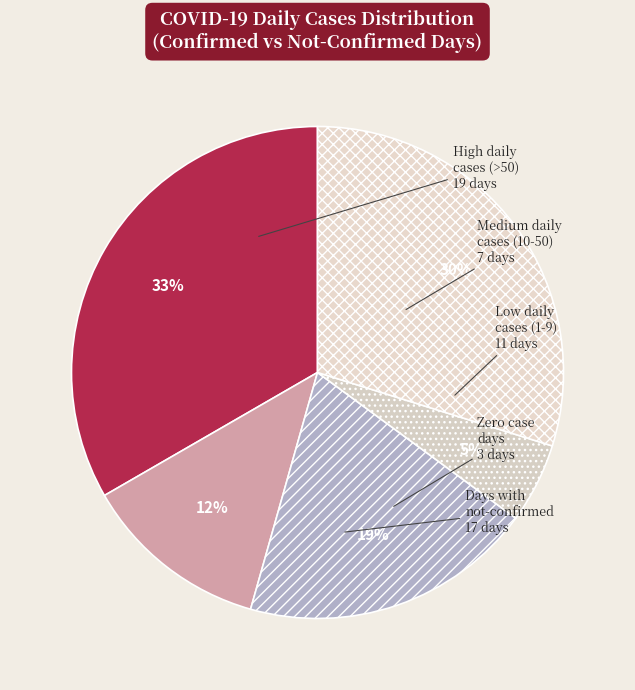

Is there a majority slice in this chart?

No